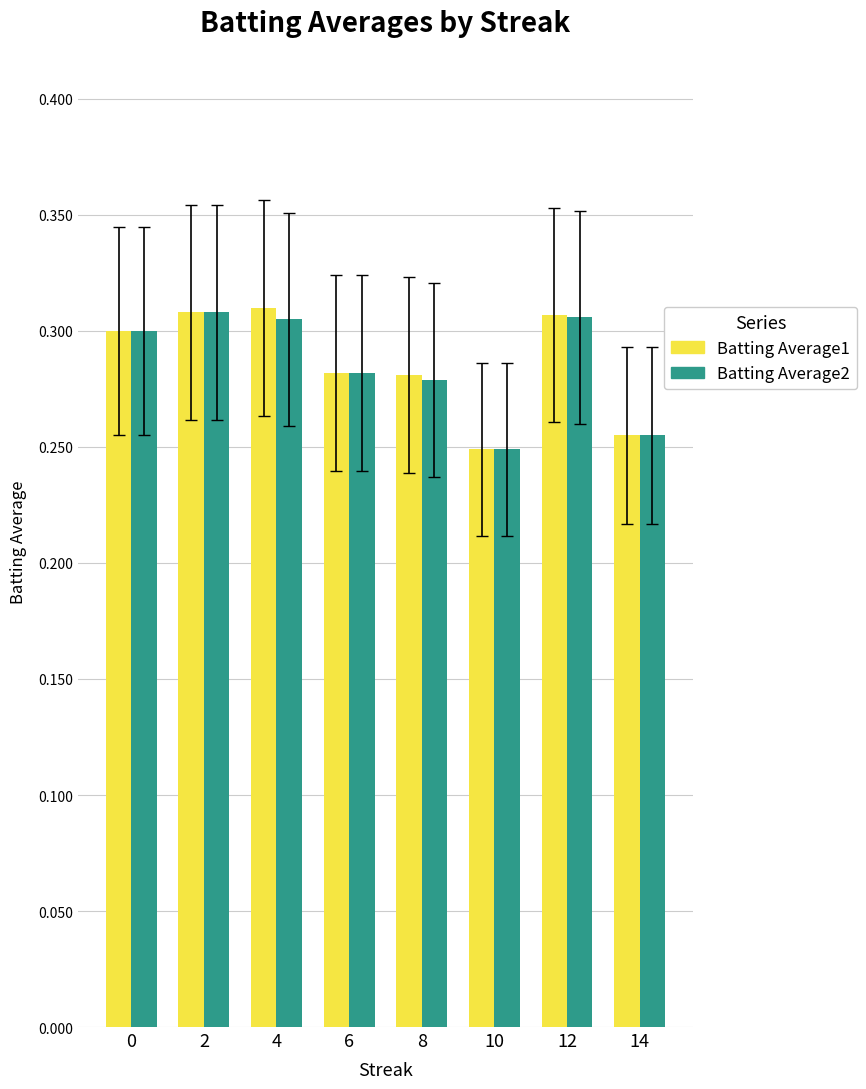

At how many categories does at least one series exceed 0?

8